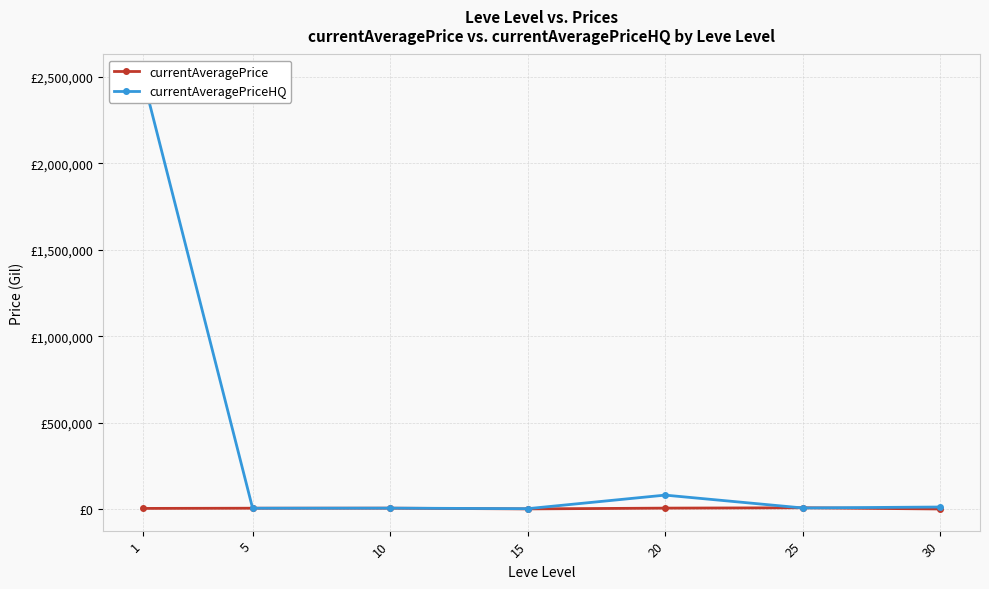

What is the total value across all series at 5?

9006.0